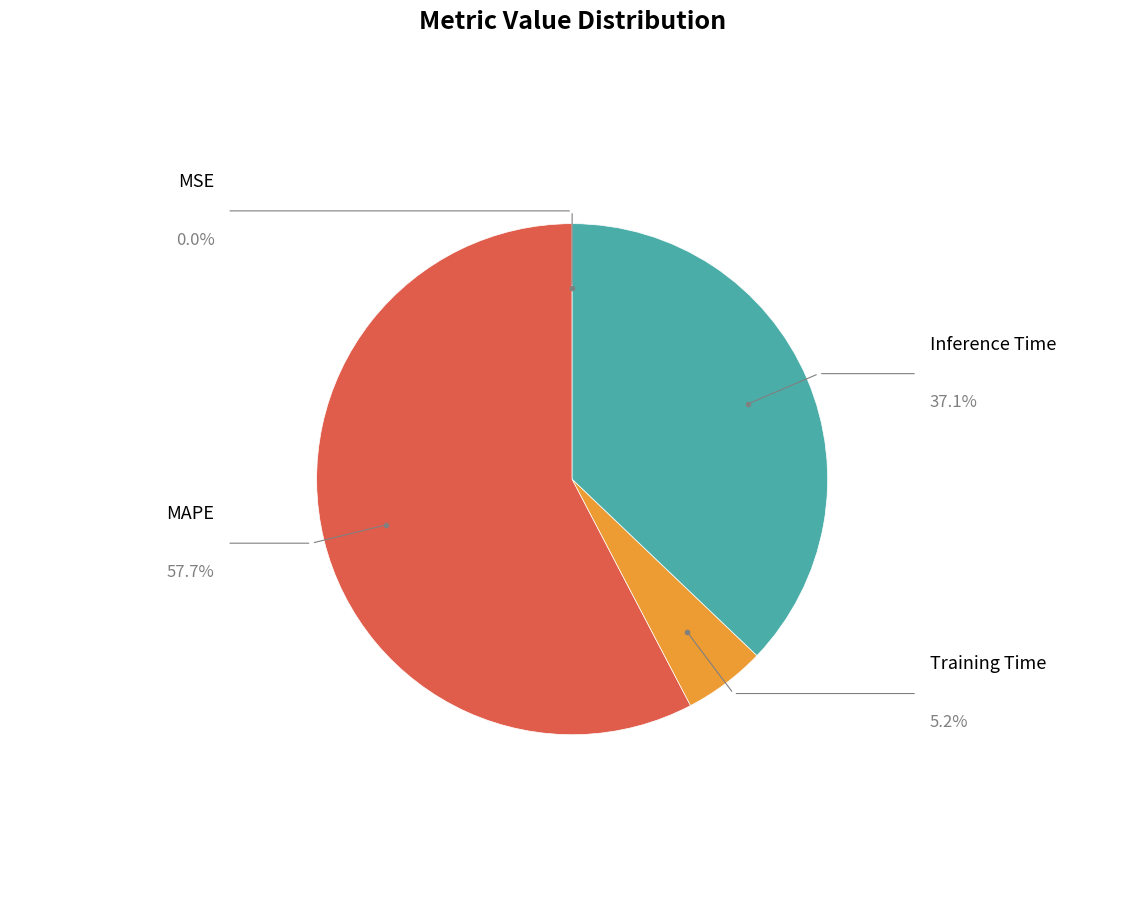

How many segments does this pie chart have?

4